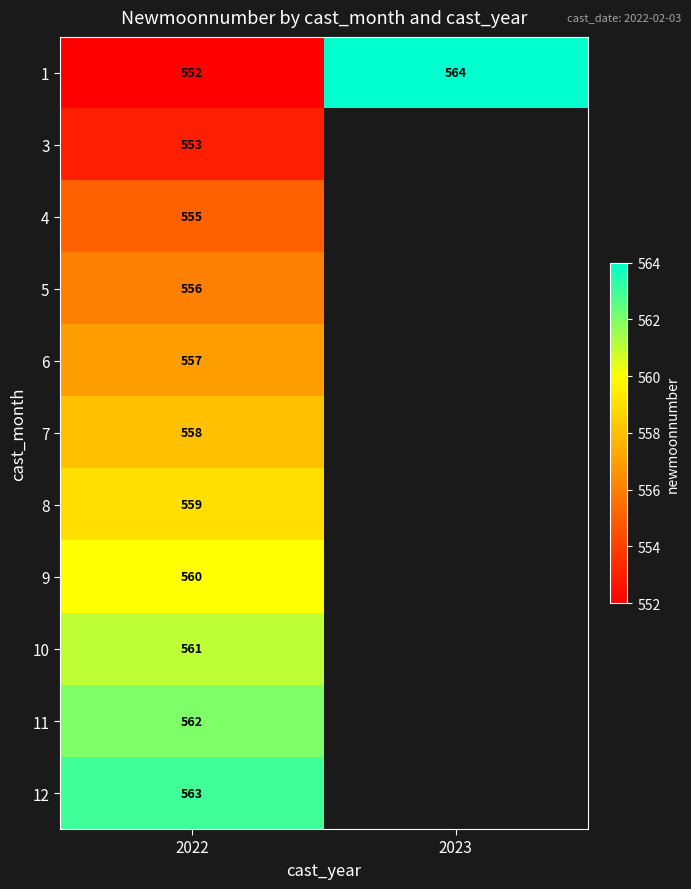

The value of 8 at 2022 is 210.8. True or false?

False